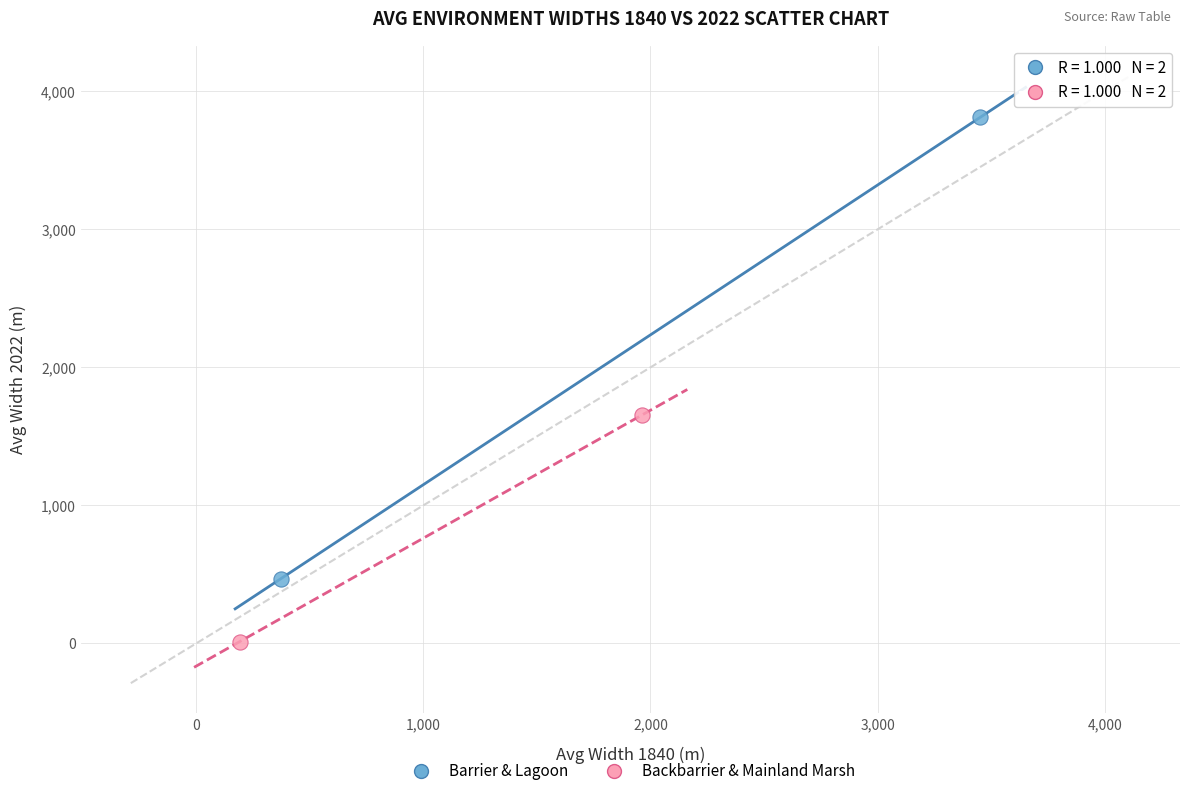

What are all the series names shown in the legend?

Barrier & Lagoon, Backbarrier & Mainland Marsh